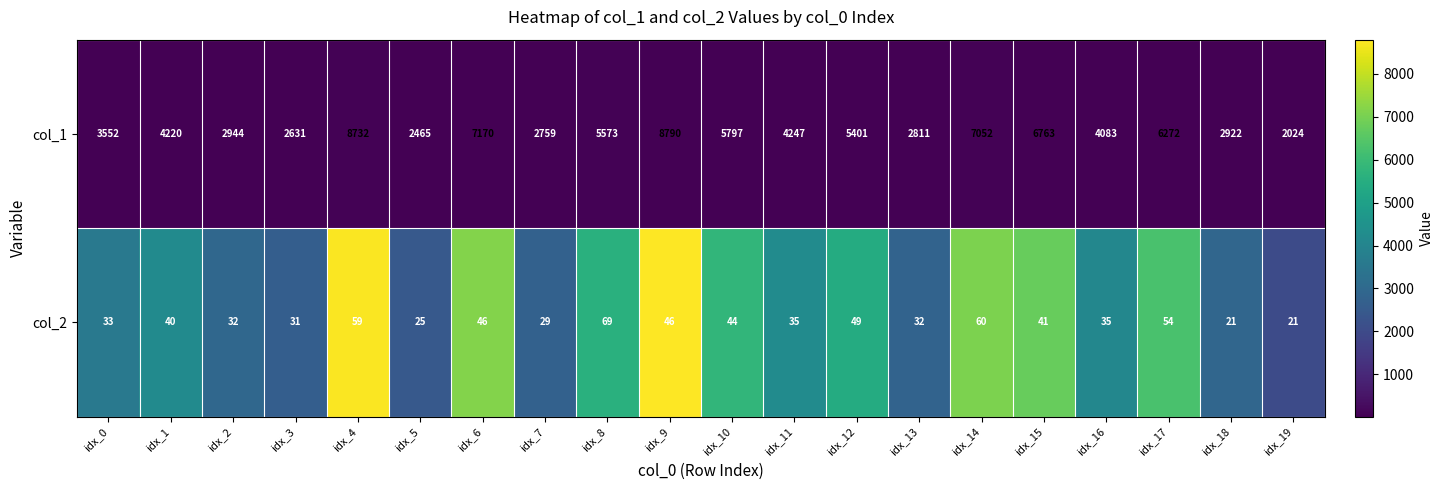

What is the maximum value shown in the chart?

8790